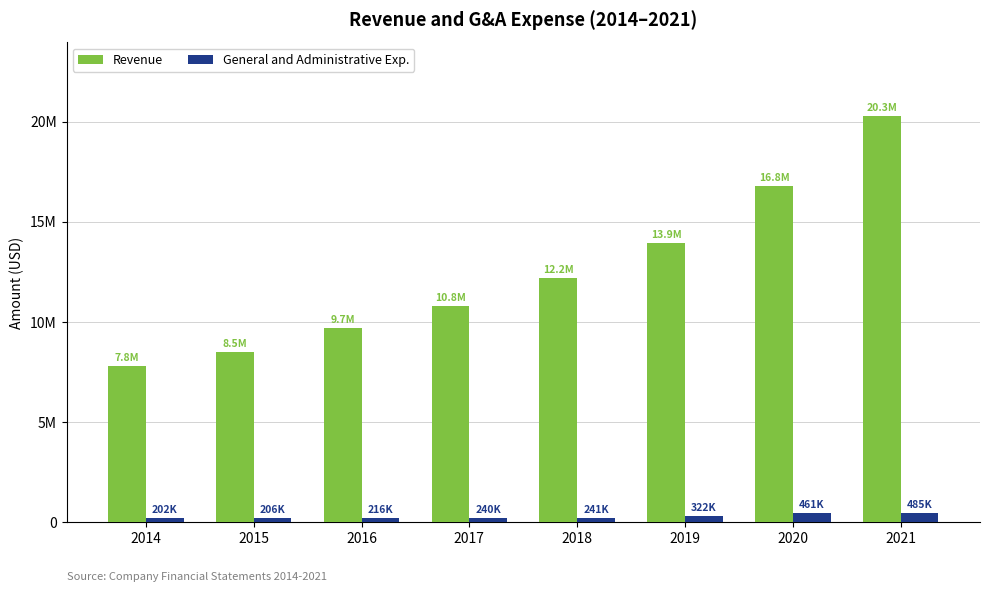

At how many categories does at least one series exceed 16219049?

2